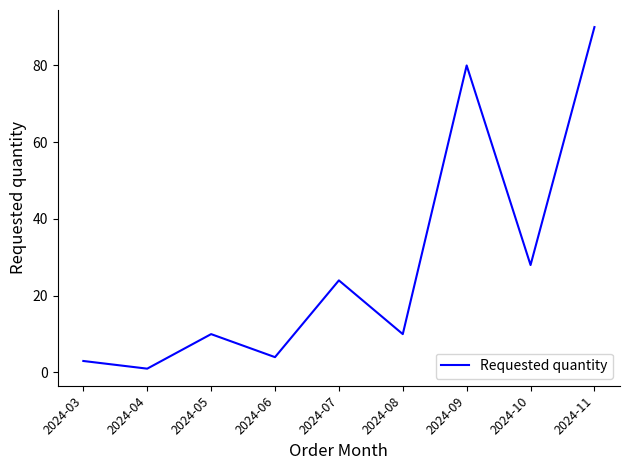

What is the smallest value displayed?

1